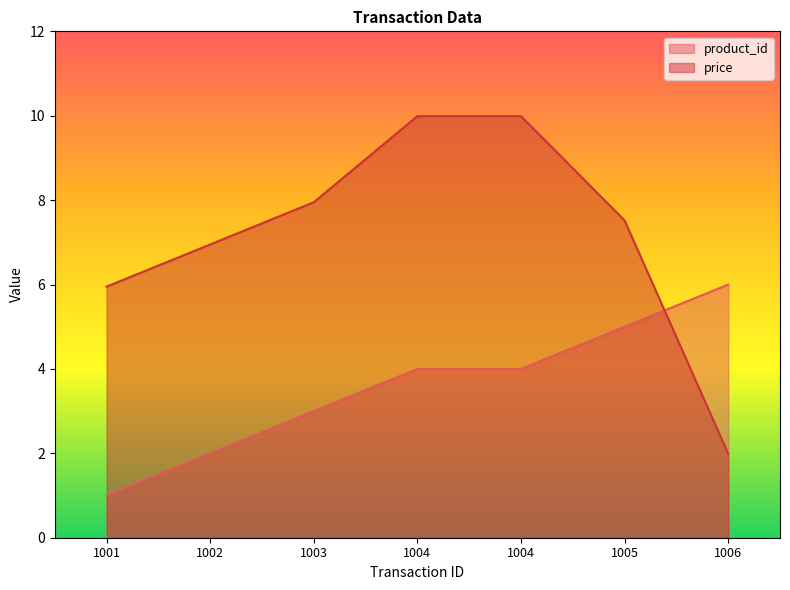

What is the spread (max minus min) of values at 1006?

4.0